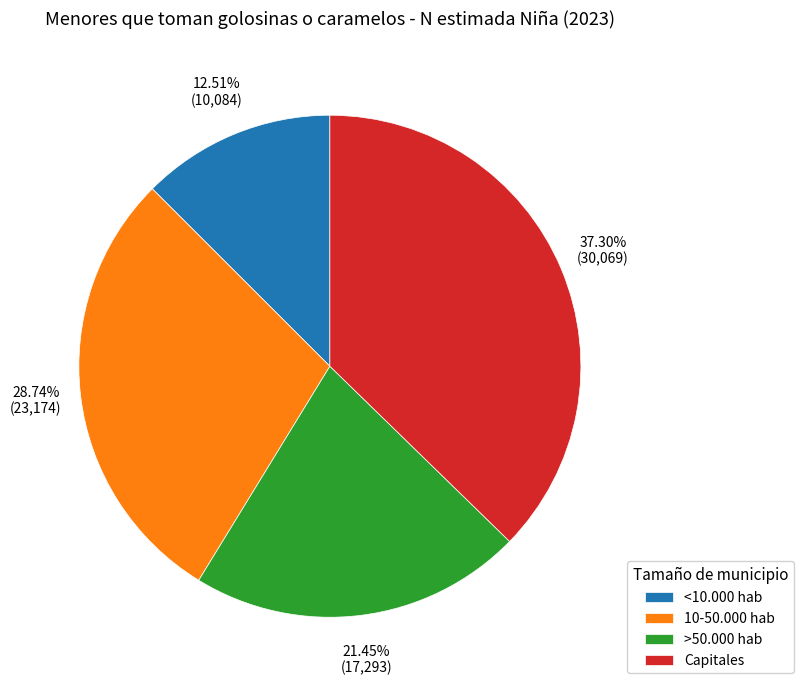

Between >50.000 hab and <10.000 hab, which is larger?

>50.000 hab